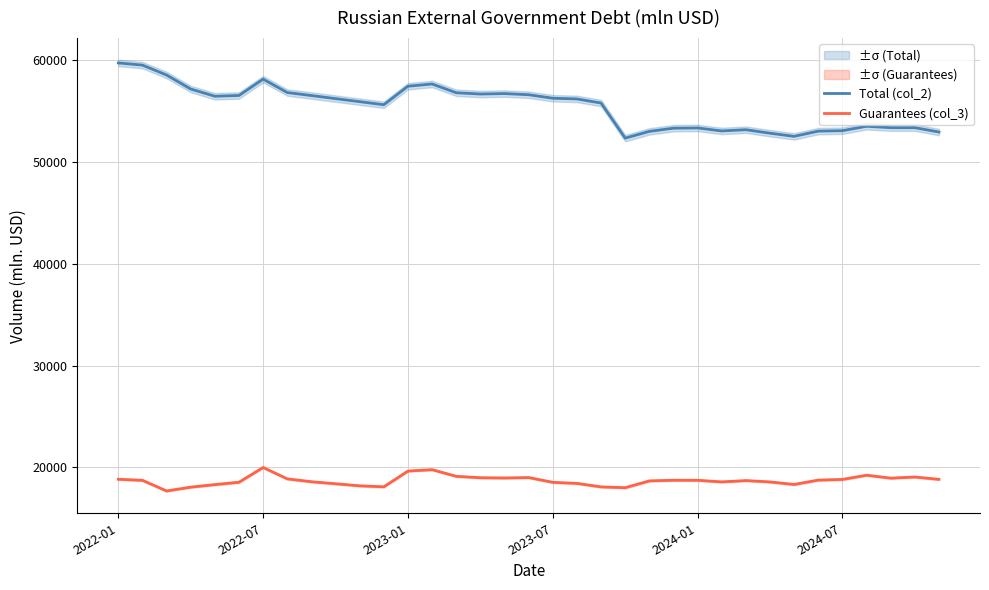

The value of Total (col_2) at 2024-01 is 53322.9. True or false?

True